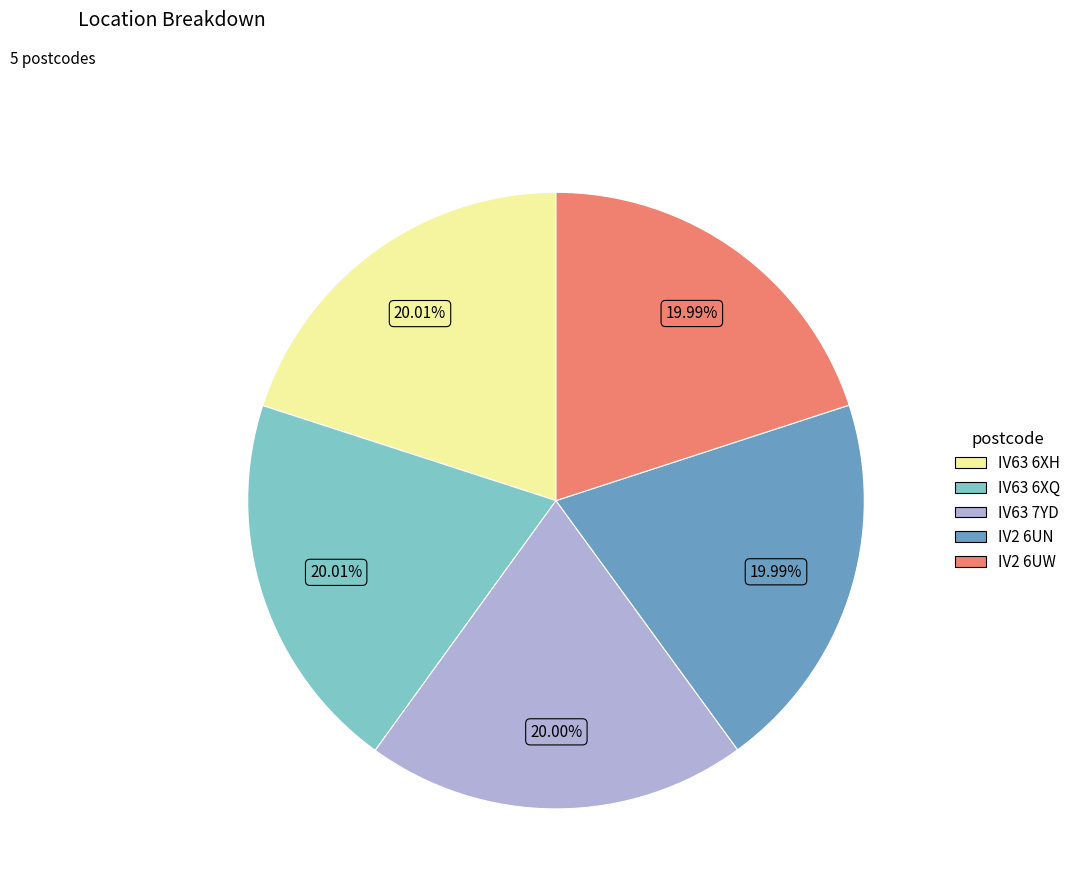

How many segments does this pie chart have?

5